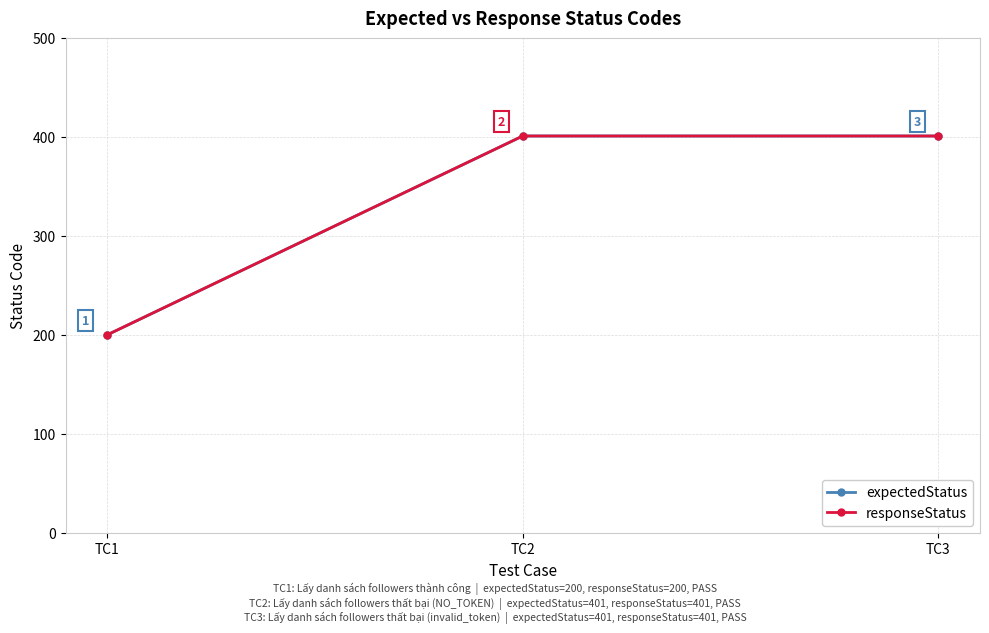

Rank the categories by responseStatus value from highest to lowest.

TC2, TC3, TC1